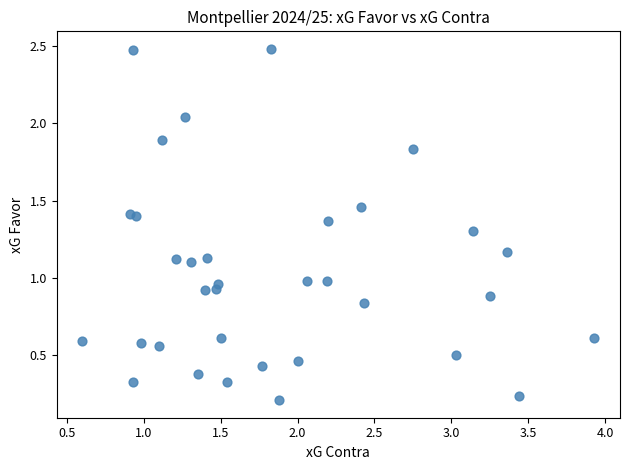

What is the range of X values (max minus min)?

3.3